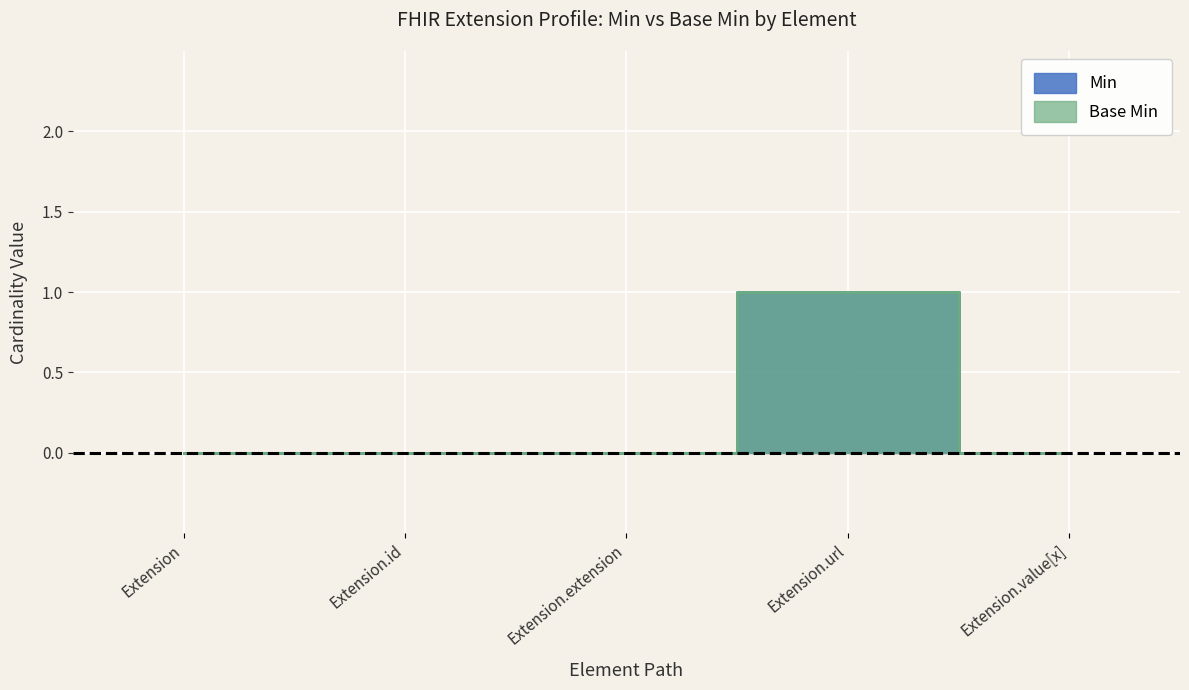

How many distinct data groups are displayed?

2